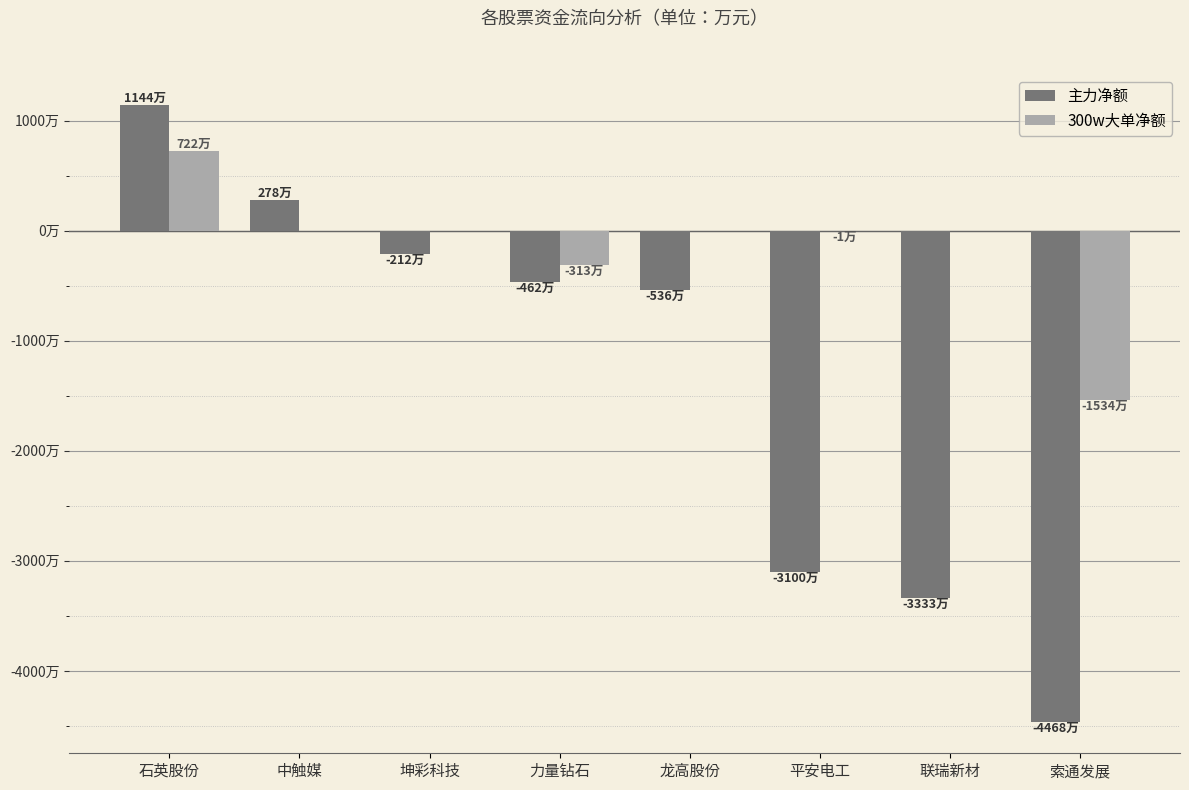

What are all the series names shown in the legend?

主力净额, 300w大单净额